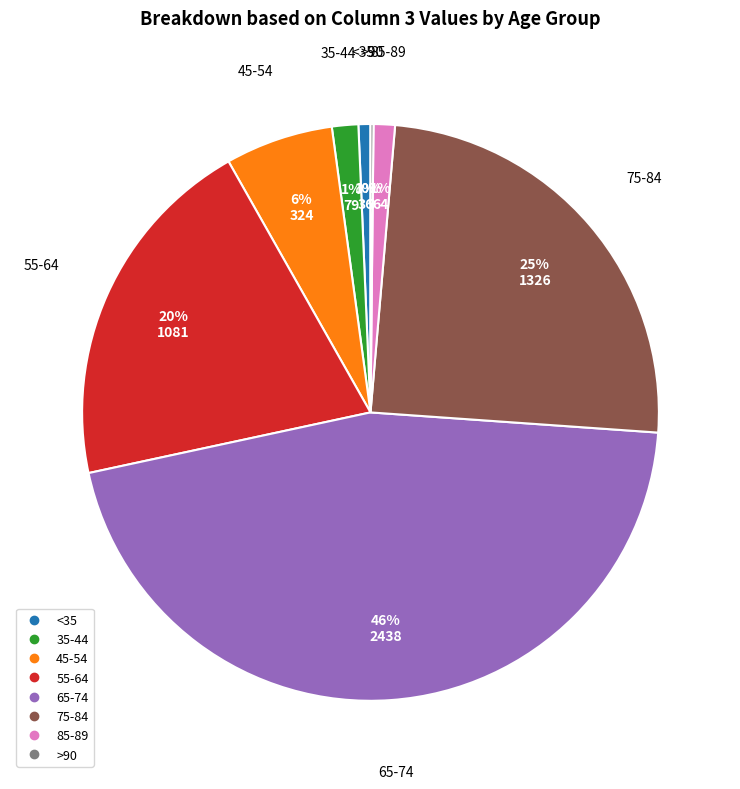

Is there any slice that represents more than half of the pie?

No